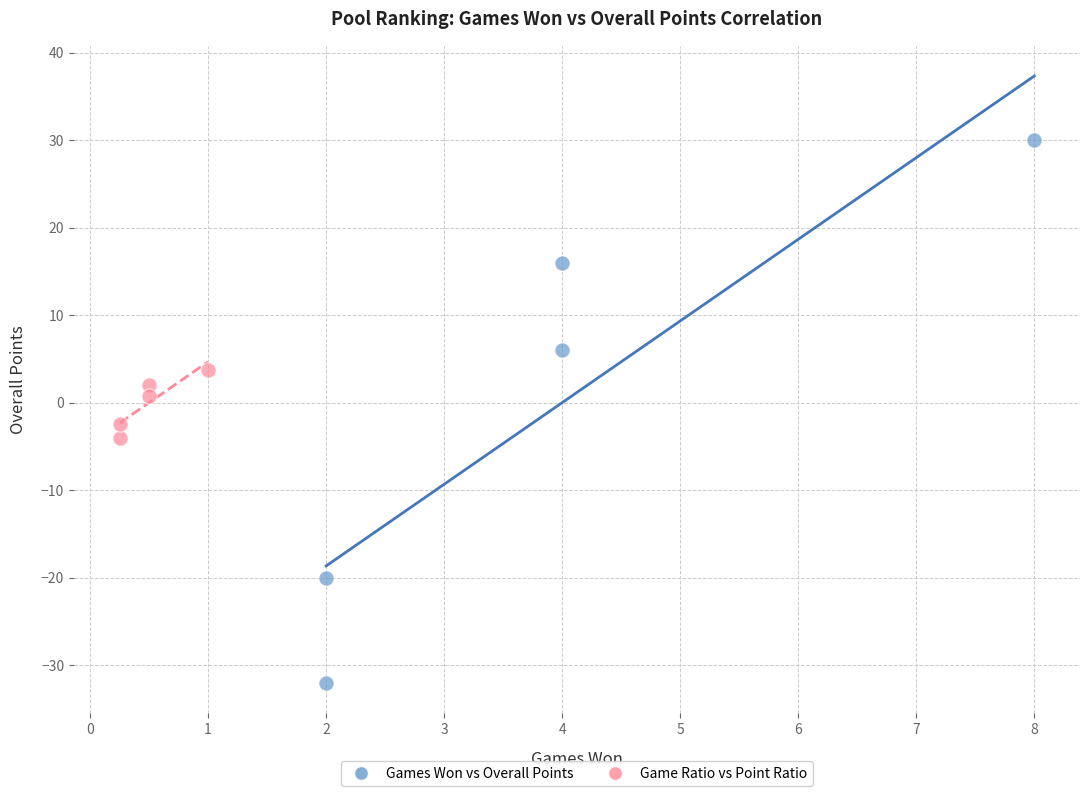

Which series contains the lowest Y value?

Games Won vs Overall Points